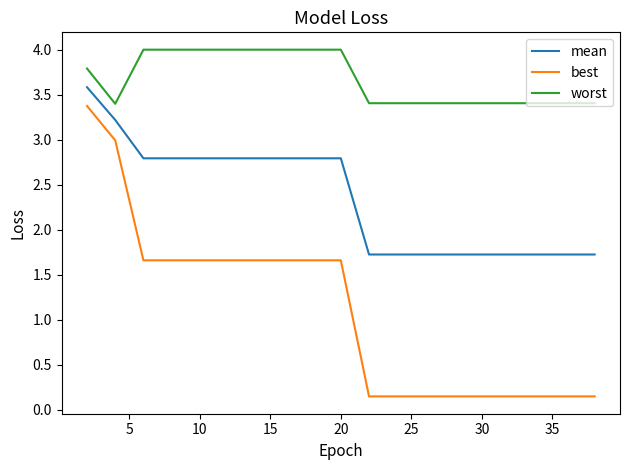

What is the minimum value for mean?

1.7